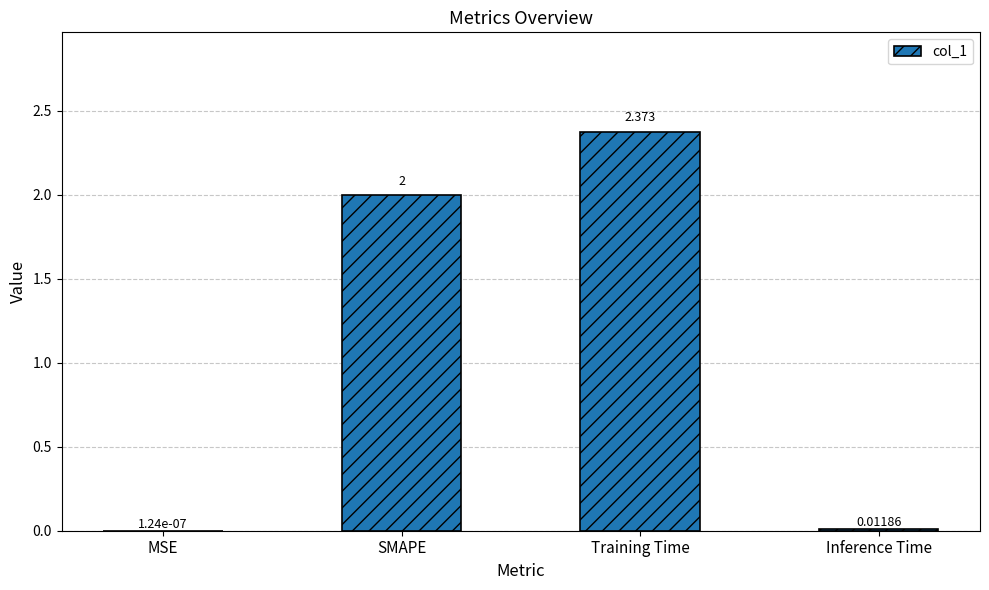

Where is the data nearest to the value 1?

Inference Time